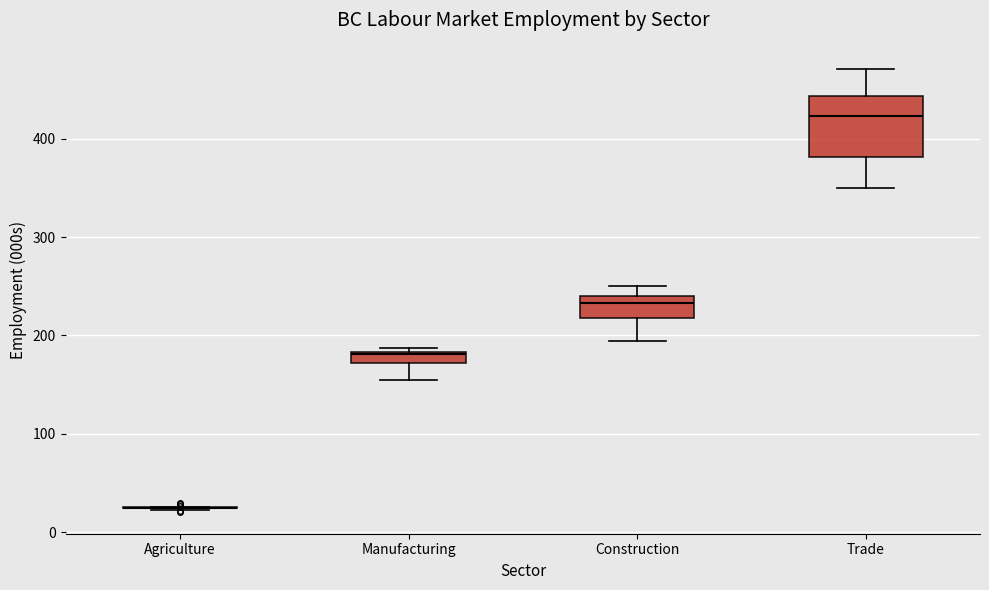

Comparing the boxes themselves (not the whiskers), which one is the tallest?

Trade